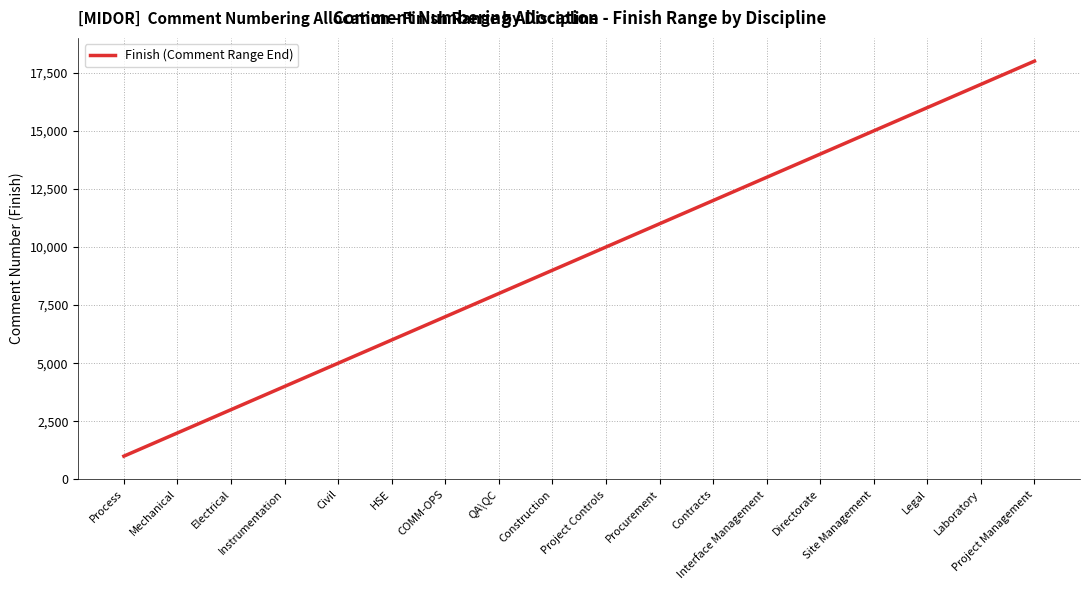

What is the sum of all values?

171000